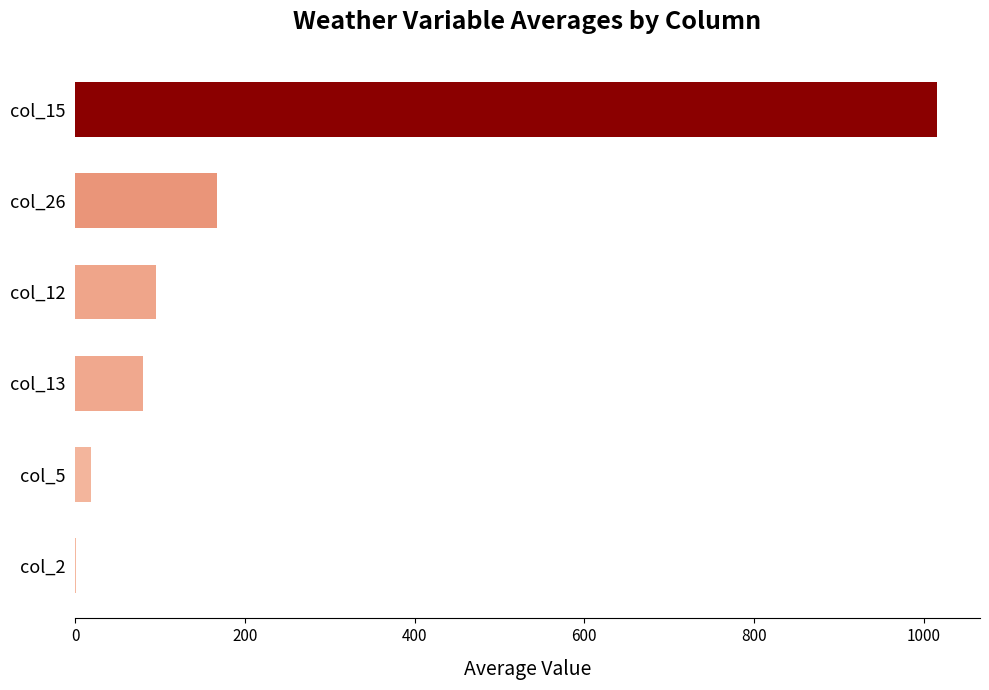

At which label is the value closest to 508?

col_26